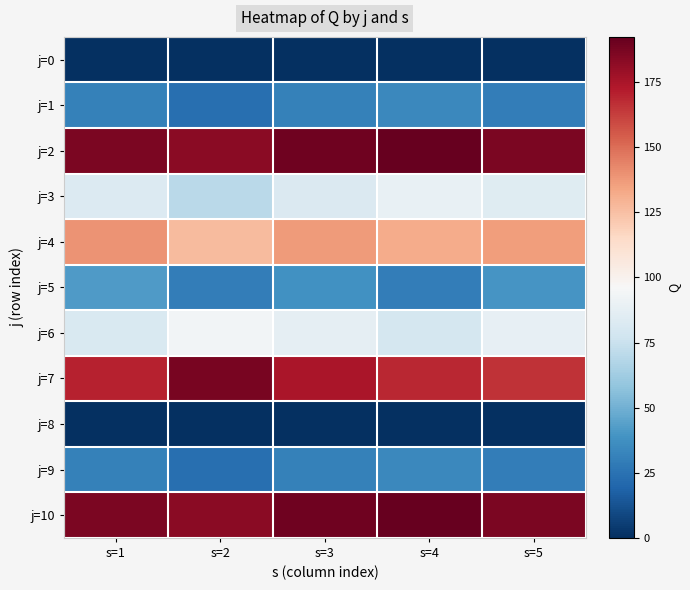

Reading left to right, transcribe all the data shown in this chart.

j=0: s=1=0.0	s=2=0.0	s=3=0.0	s=4=0.0	s=5=0.0
j=1: s=1=31.1	s=2=23.8	s=3=31.0	s=4=34.5	s=5=29.3
j=2: s=1=186.6	s=2=182.9	s=3=189.8	s=4=192.3	s=5=186.5
j=3: s=1=83.2	s=2=70.4	s=3=81.9	s=4=89.1	s=5=84.2
j=4: s=1=139.6	s=2=126.8	s=3=136.8	s=4=132.0	s=5=136.3
j=5: s=1=41.9	s=2=29.5	s=3=38.0	s=4=29.5	s=5=39.6
j=6: s=1=81.6	s=2=93.3	s=3=87.9	s=4=78.9	s=5=88.4
j=7: s=1=170.0	s=2=187.5	s=3=174.4	s=4=168.8	s=5=165.4
j=8: s=1=0.0	s=2=0.0	s=3=0.0	s=4=0.0	s=5=0.0
j=9: s=1=31.1	s=2=23.8	s=3=31.0	s=4=34.5	s=5=29.3
j=10: s=1=186.6	s=2=182.9	s=3=189.8	s=4=192.3	s=5=186.5